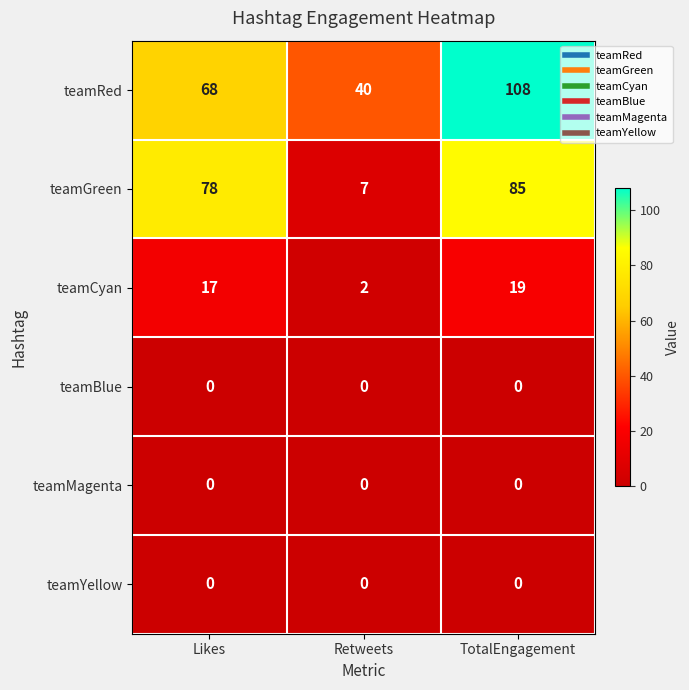

Count the teamCyan values in the range 2 to 19.

3